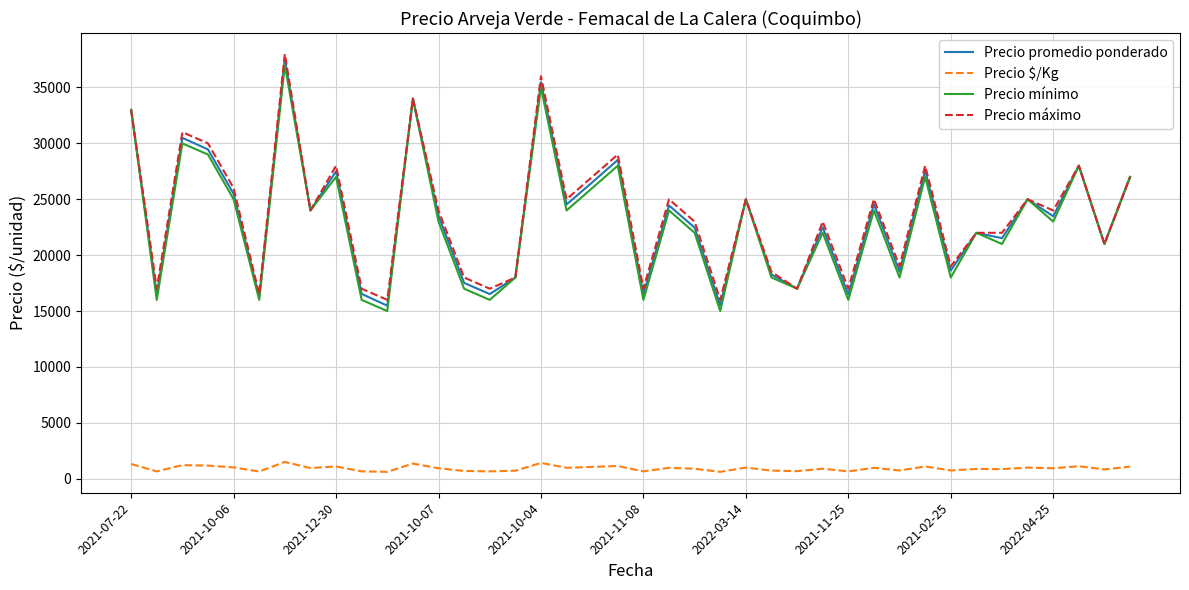

What is the sum of all Precio $/Kg values?

37291